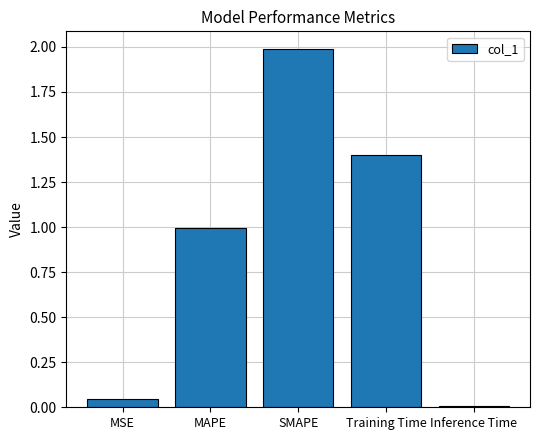

How many data points does each series have?

5